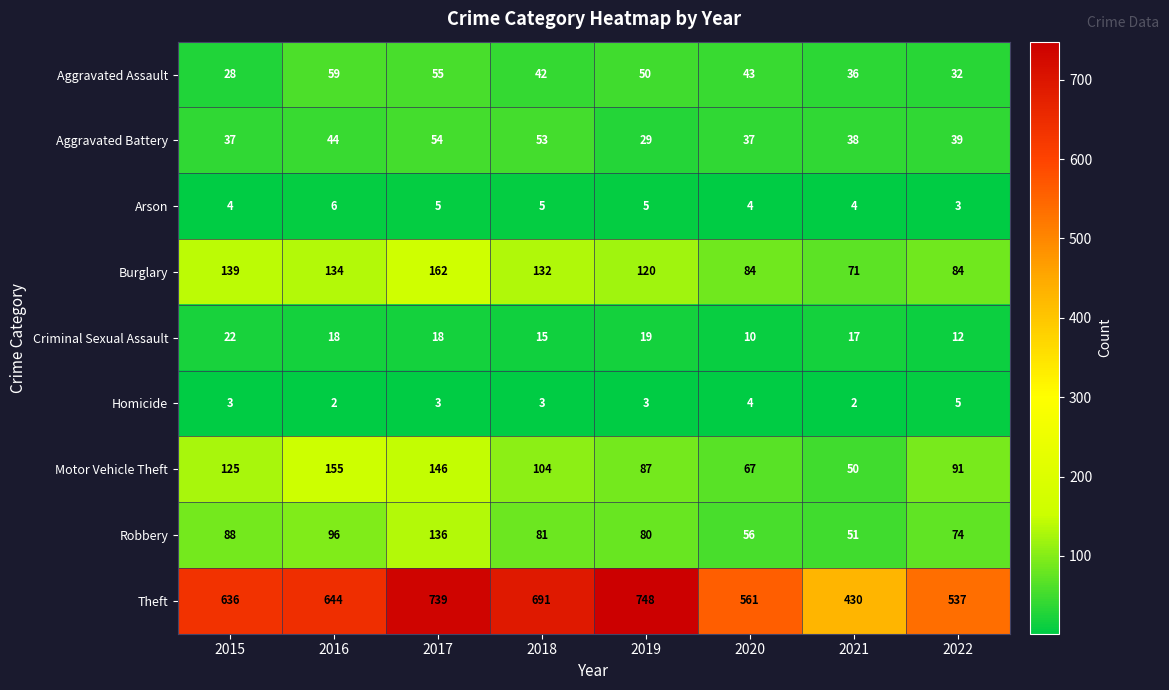

Which series changed the most between 2015 and 2021?

Theft